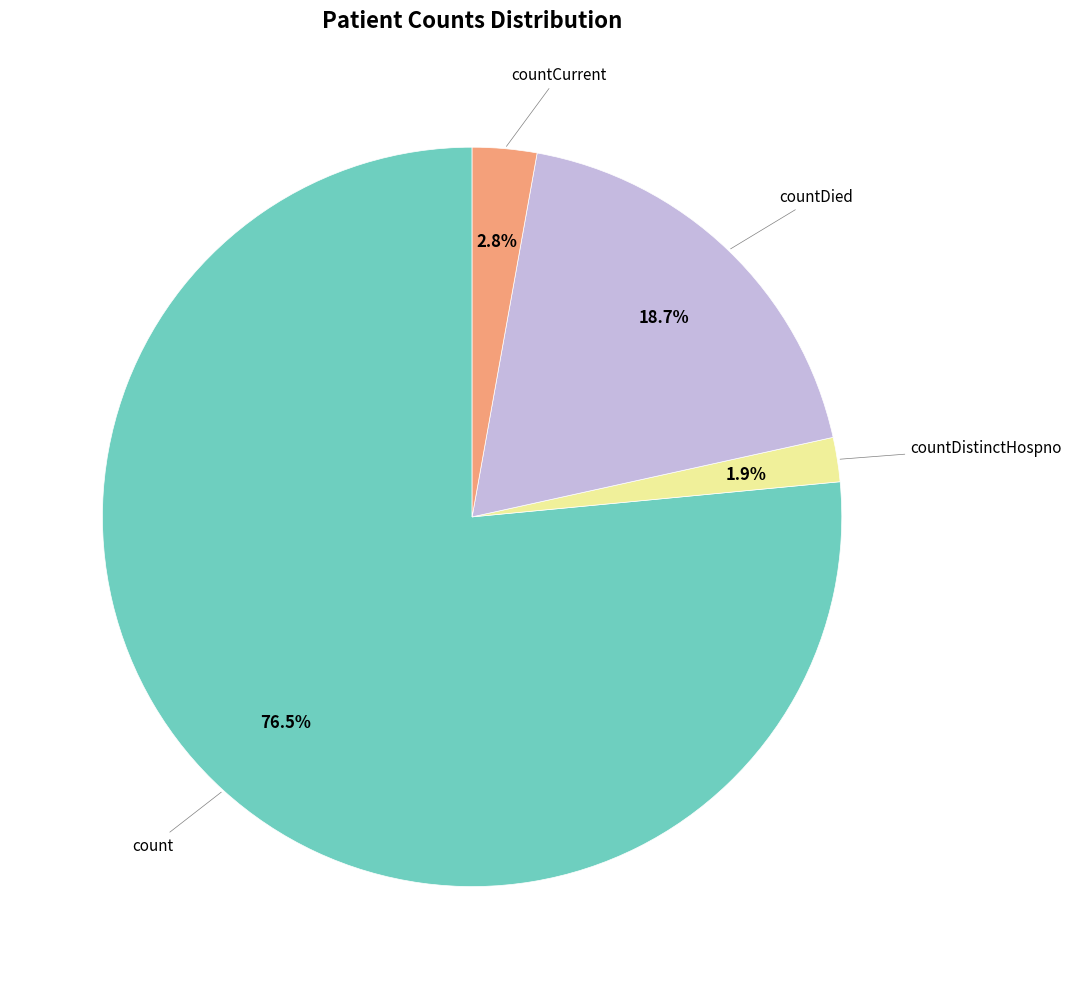

Is there any slice that represents more than half of the pie?

Yes